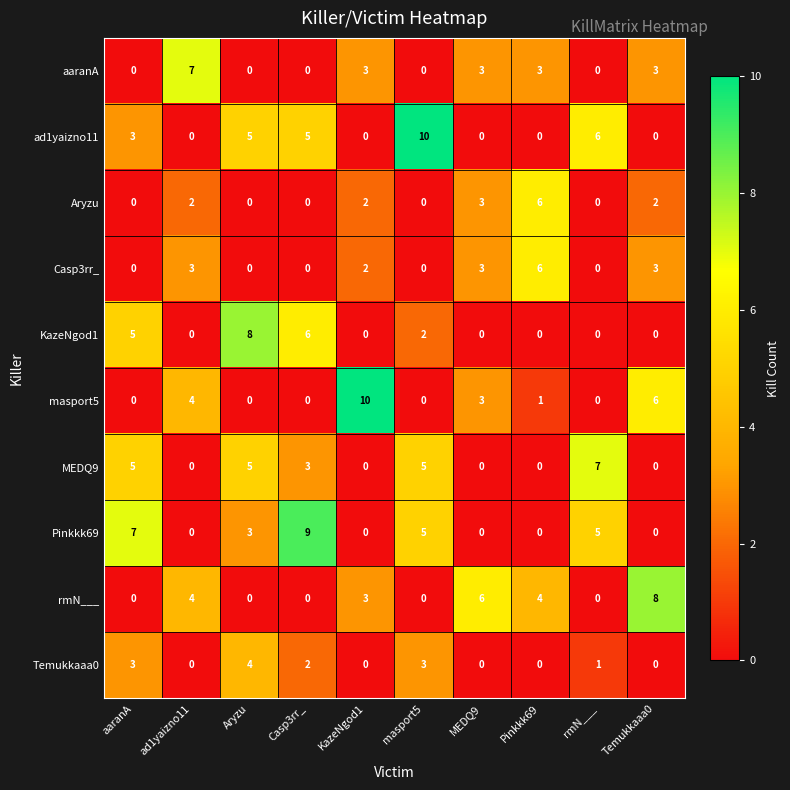

How many ad1yaizno11 values are between 0 and 5?

8